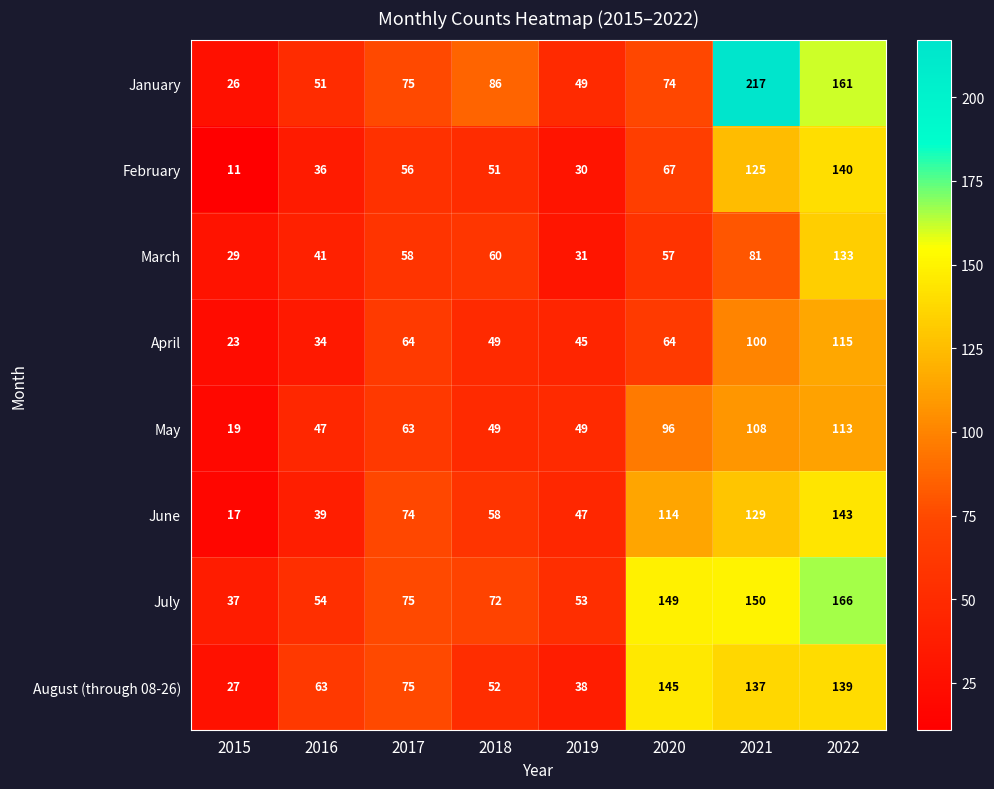

True or false: July has a value of 59 at 2015.

False